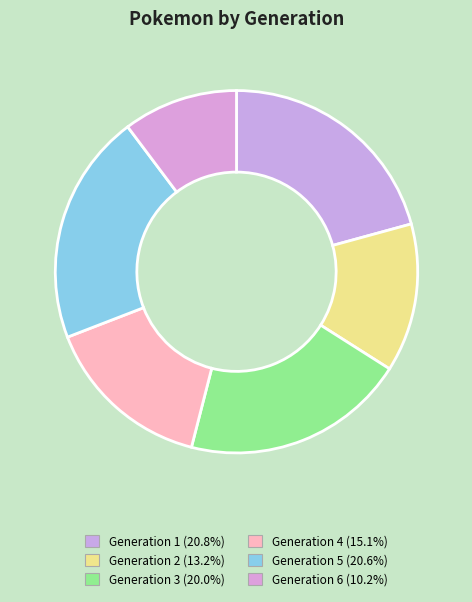

Between Generation 1 and Generation 6, which is larger?

Generation 1